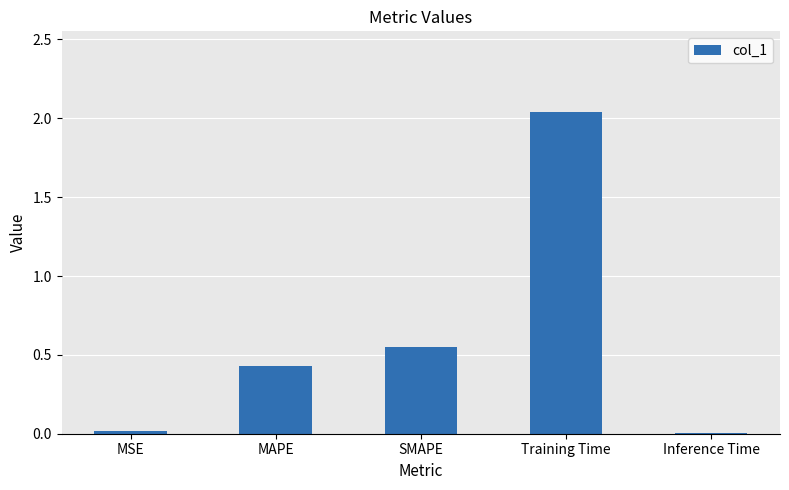

True or false: the data shows 0.0 at MSE.

True